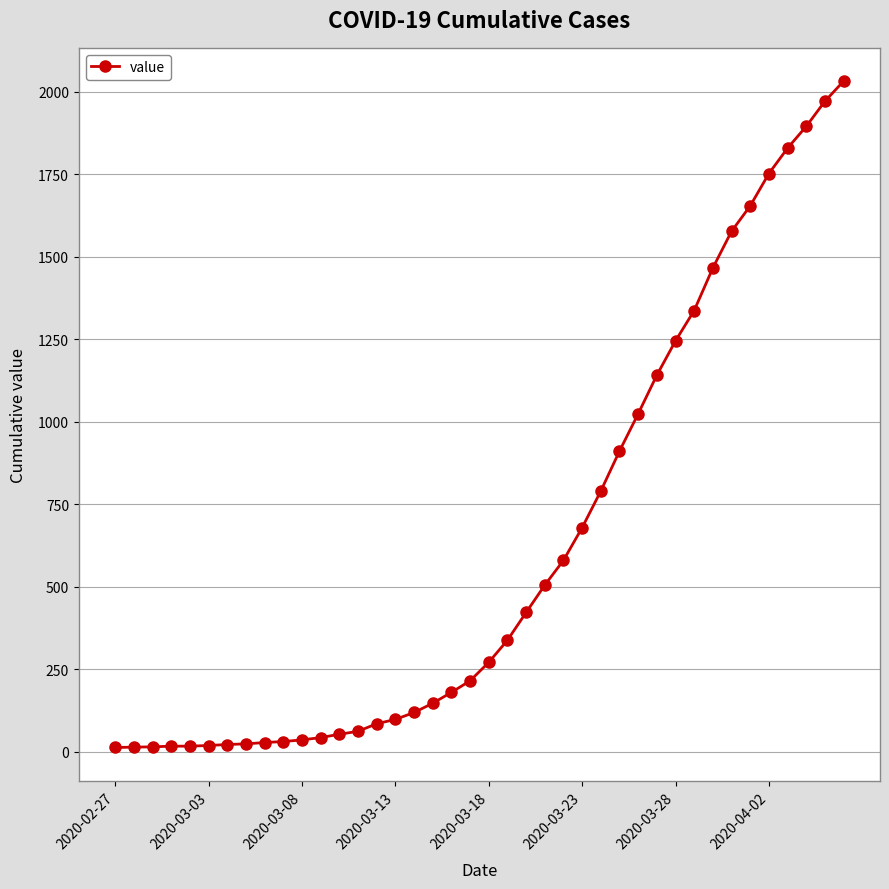

What is the sum of all values?

24657